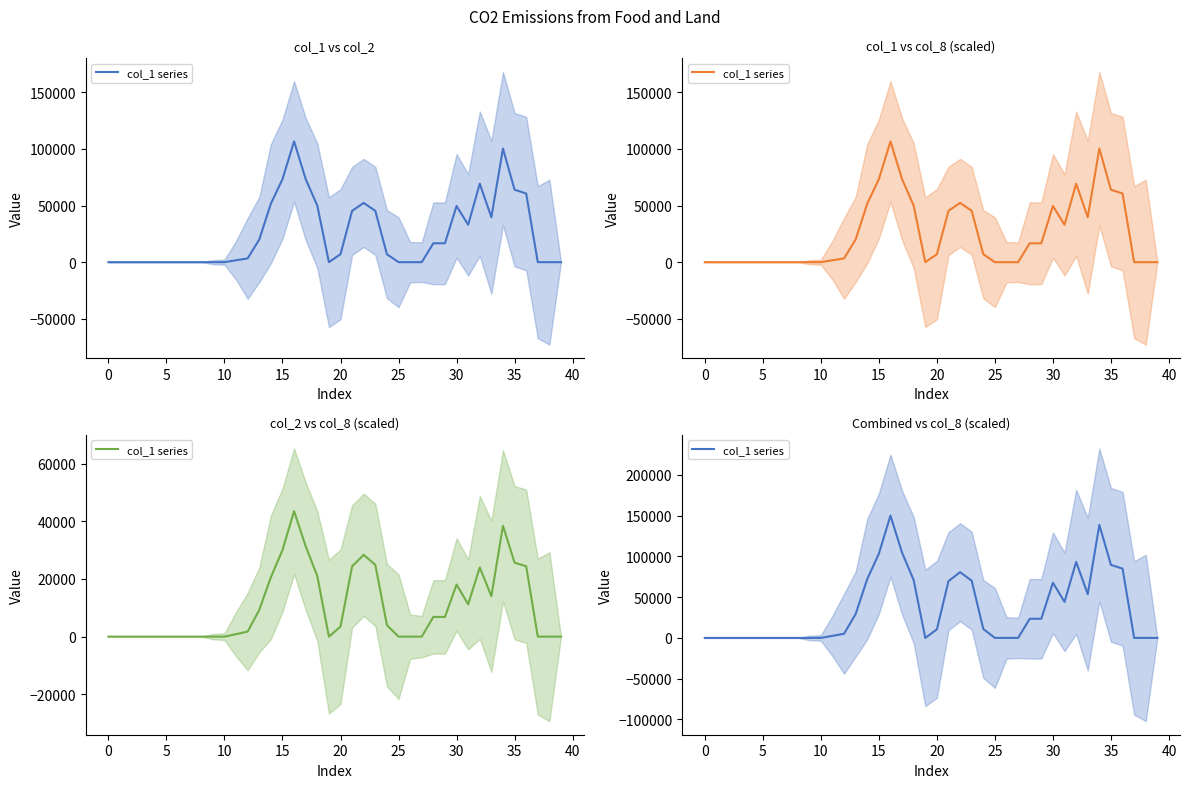

At which label is the value closest to 75083?

14